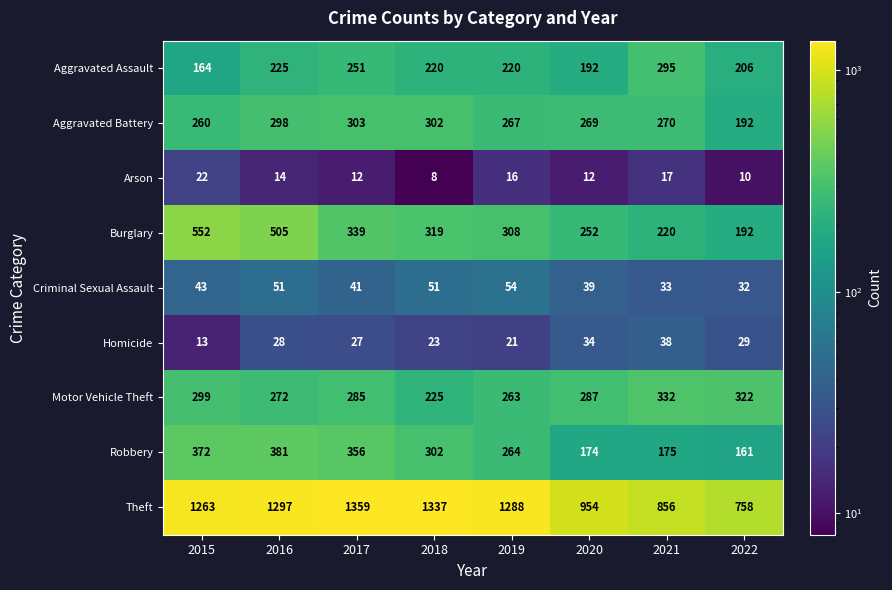

What is the total value across all series at 2016?

3071